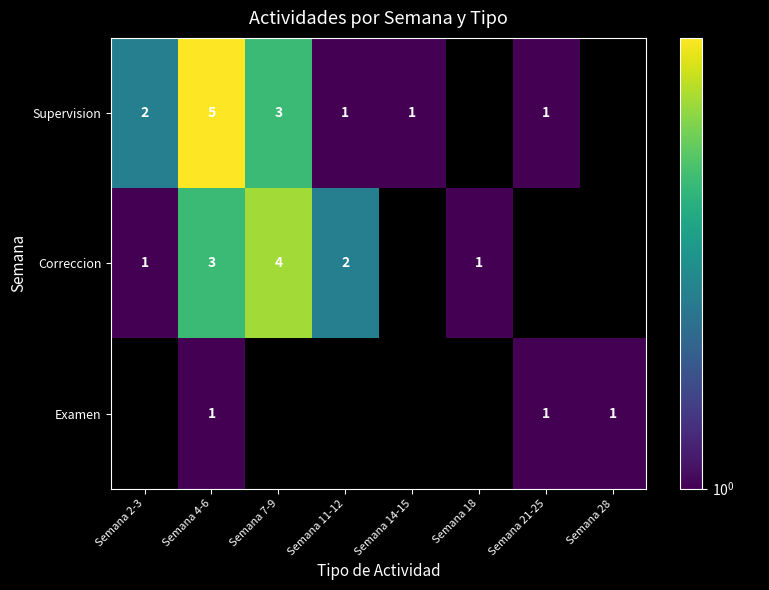

What is the spread (max minus min) of values at Semana 2-3?

1.0